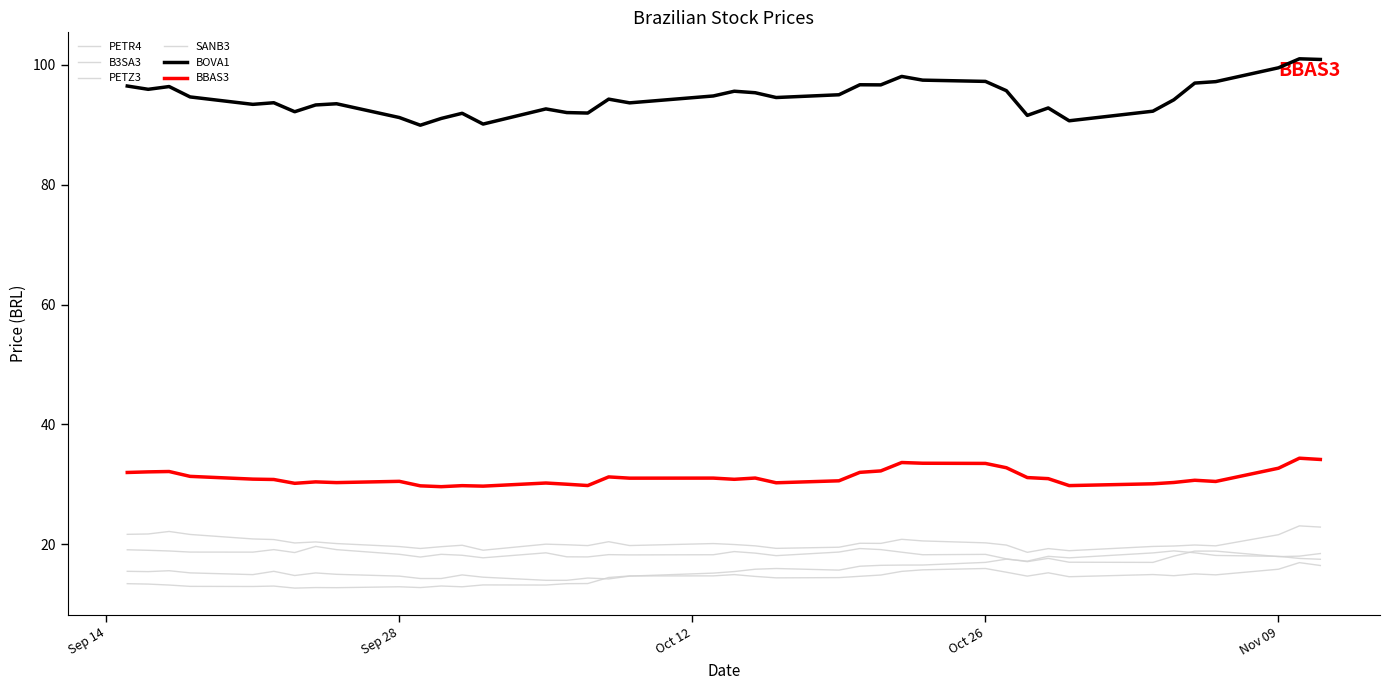

Which series has the largest total across all categories?

BOVA1